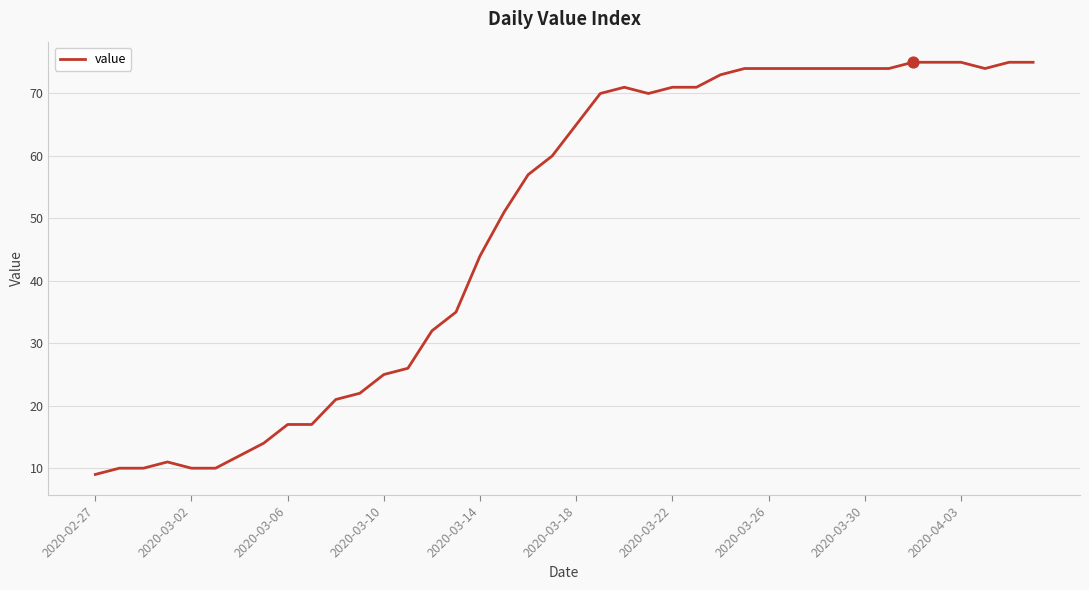

What is the difference between the maximum and minimum values?

66